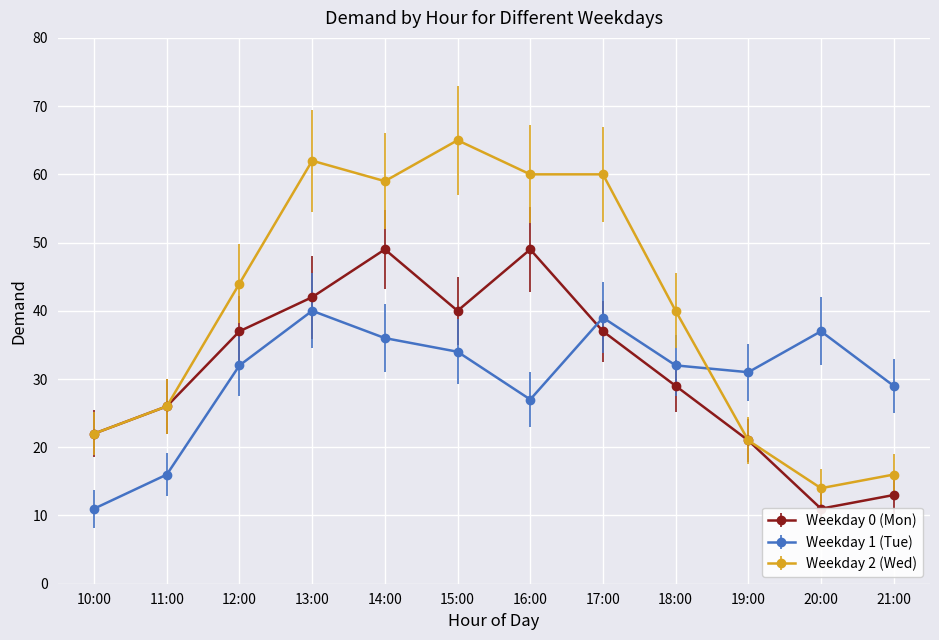

What is the highest value of the Weekday 2 (Wed) series?

65